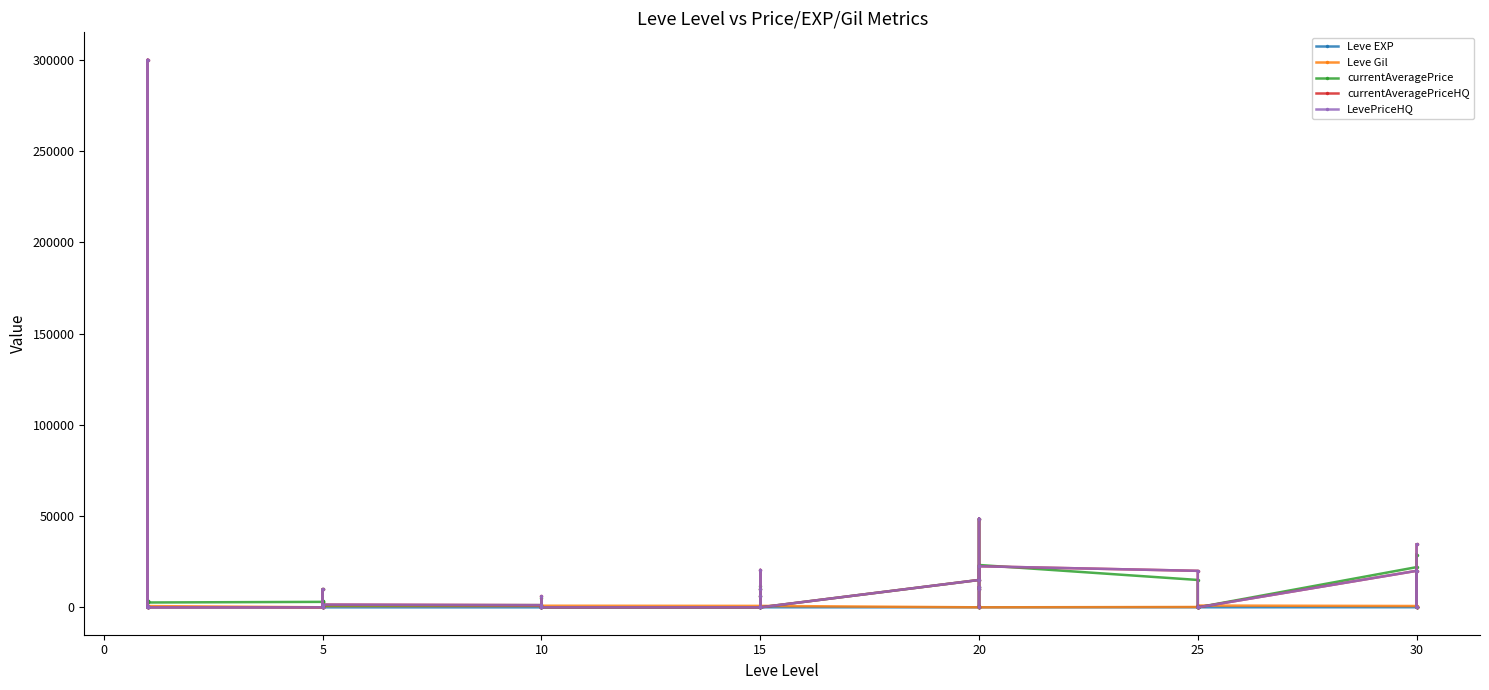

What is the label of the 38th point from the left?

30